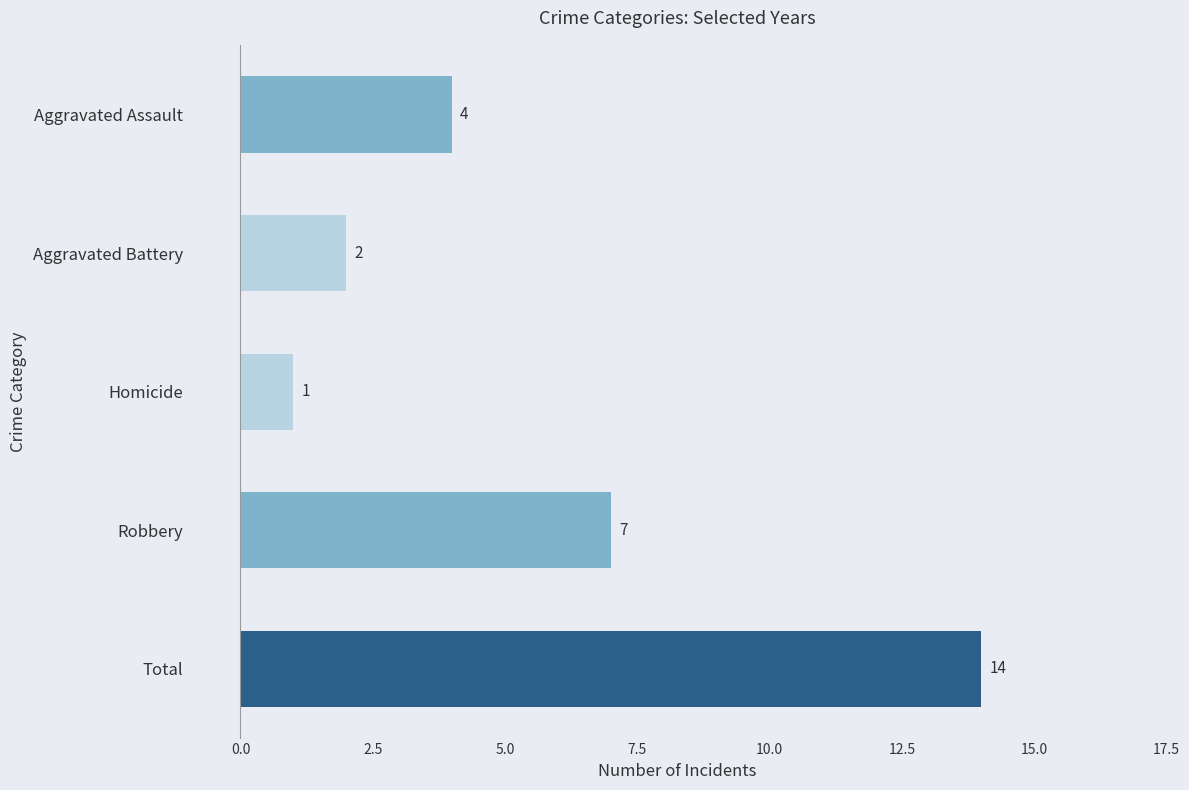

List the labels in order of value, largest first.

Total, Robbery, Aggravated Assault, Aggravated Battery, Homicide